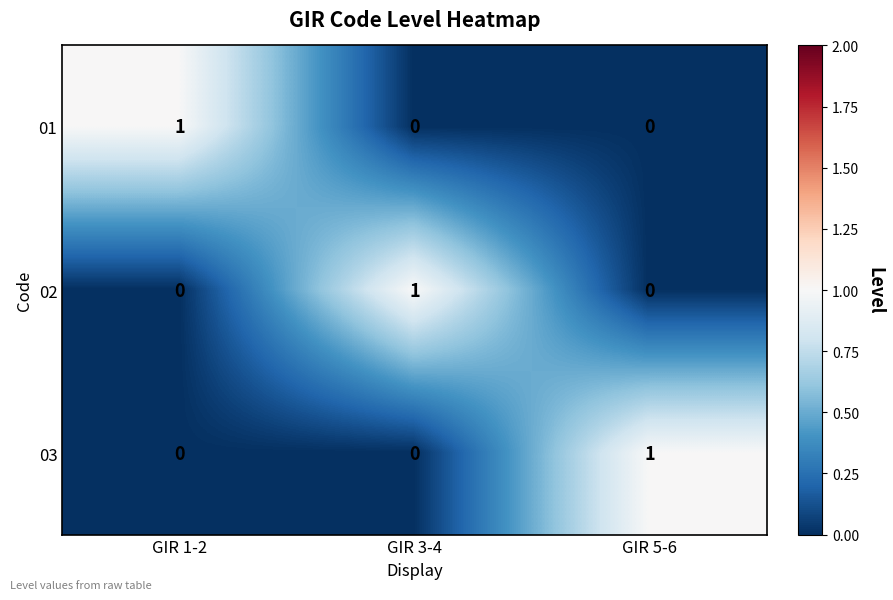

Is the value of 01 at GIR 1-2 greater than the value of 03 at GIR 1-2?

Yes